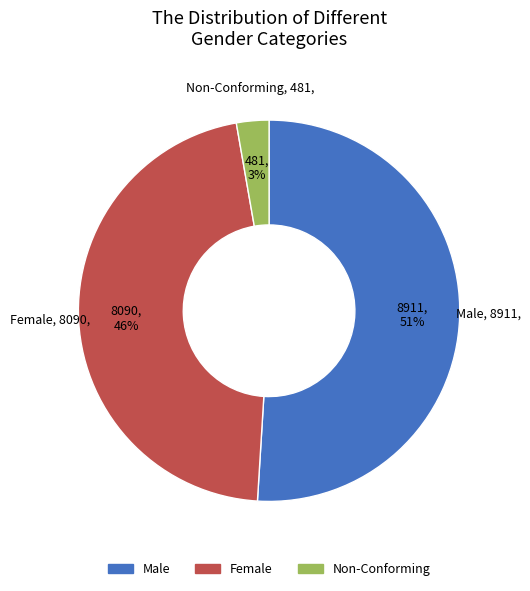

Rank the categories by value from highest to lowest.

Male, Female, Non-Conforming